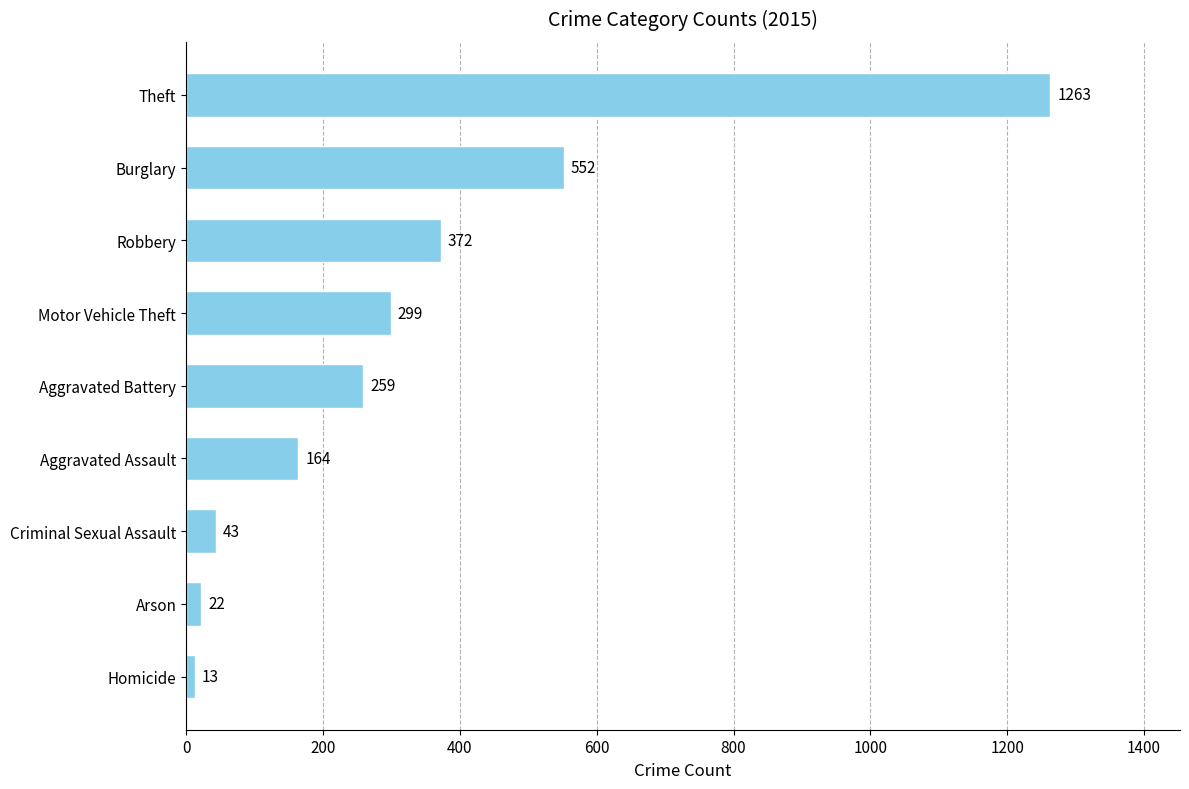

How many bars are there in total?

9